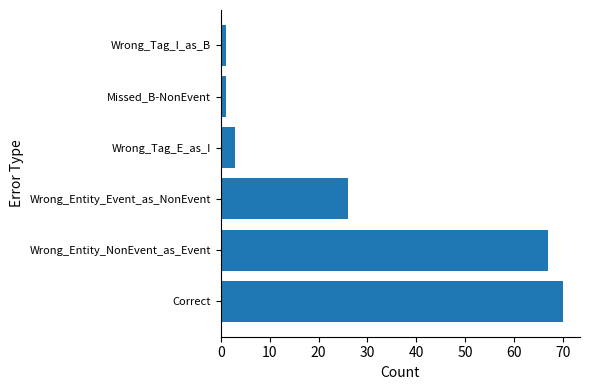

The chart shows a value of 26 at Wrong_Entity_Event_as_NonEvent. True or false?

True